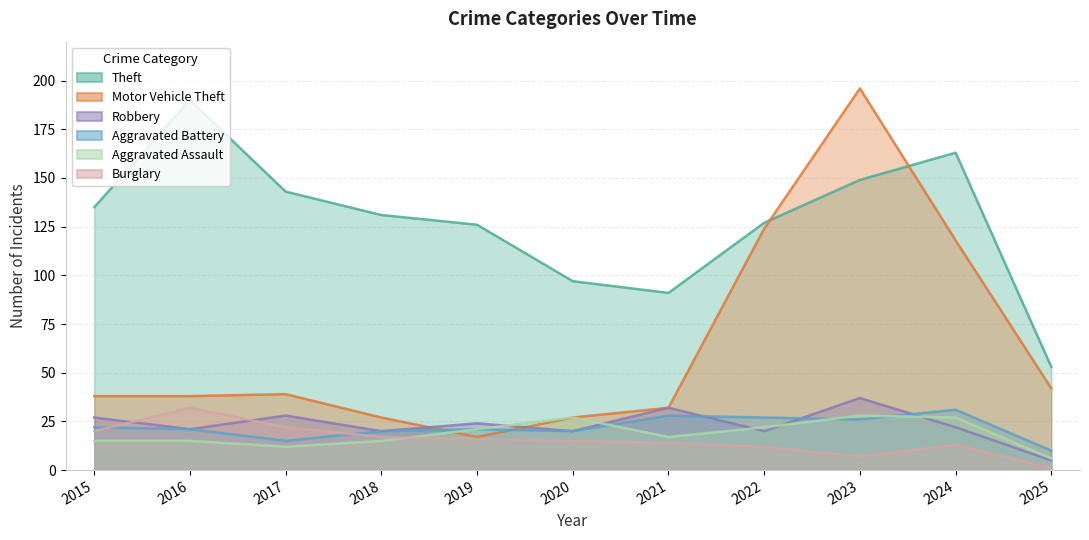

At which label does Burglary reach its minimum?

2025